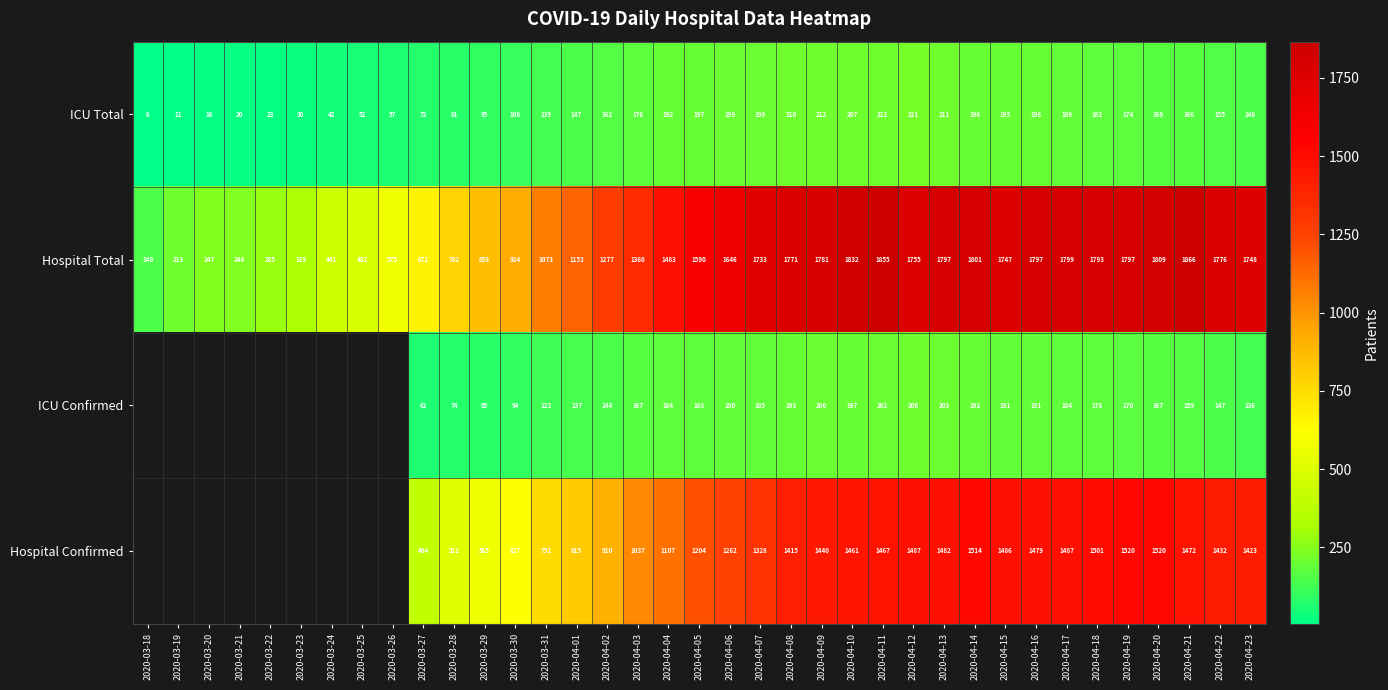

Which category has the highest value across all series?

2020-04-21